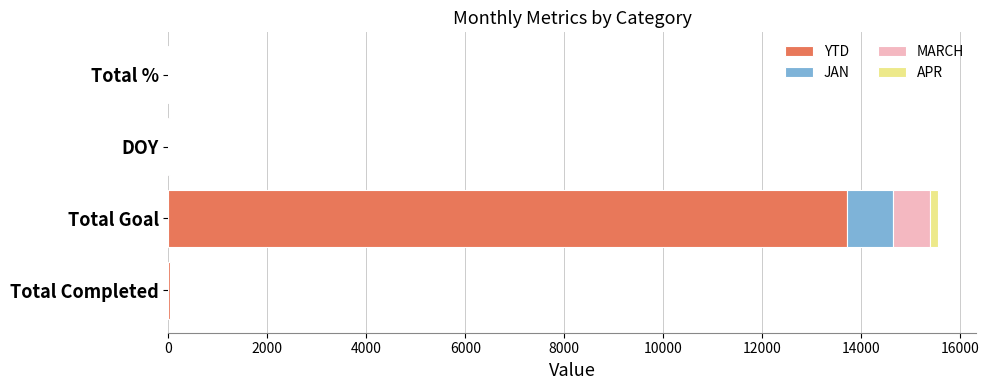

How many data points does each series have?

4